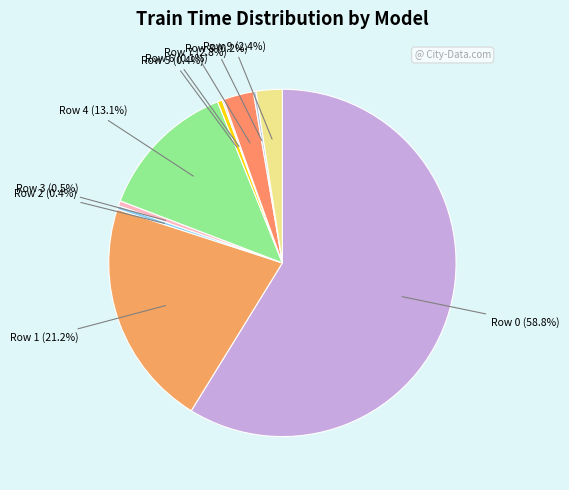

To the nearest percent, what is the average slice percentage?

10%